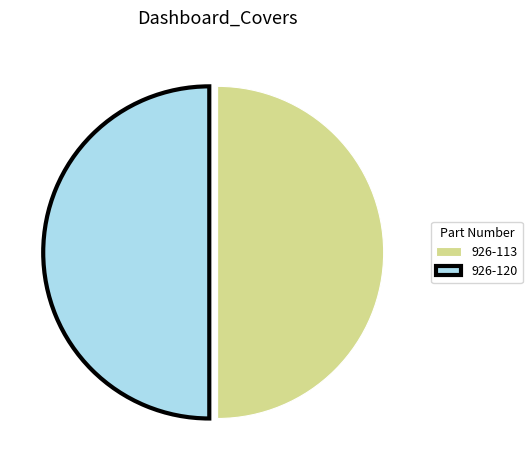

How many segments does this pie chart have?

2